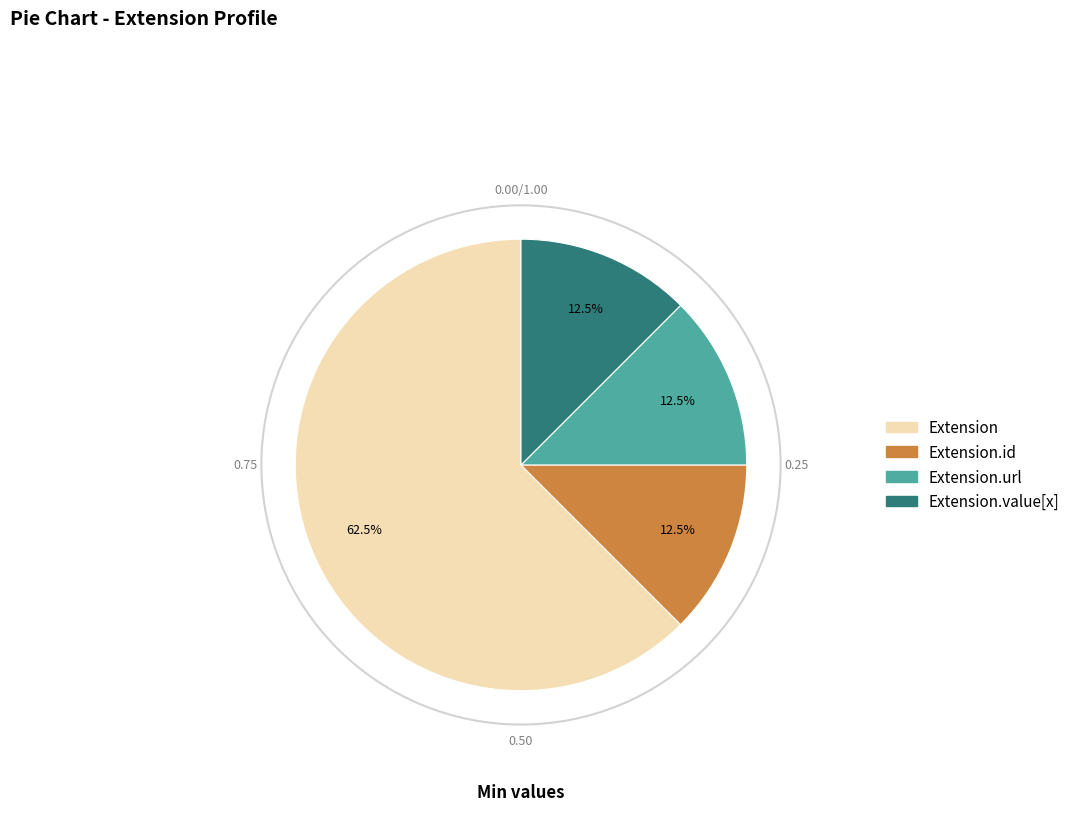

Does any single category account for the majority?

Yes